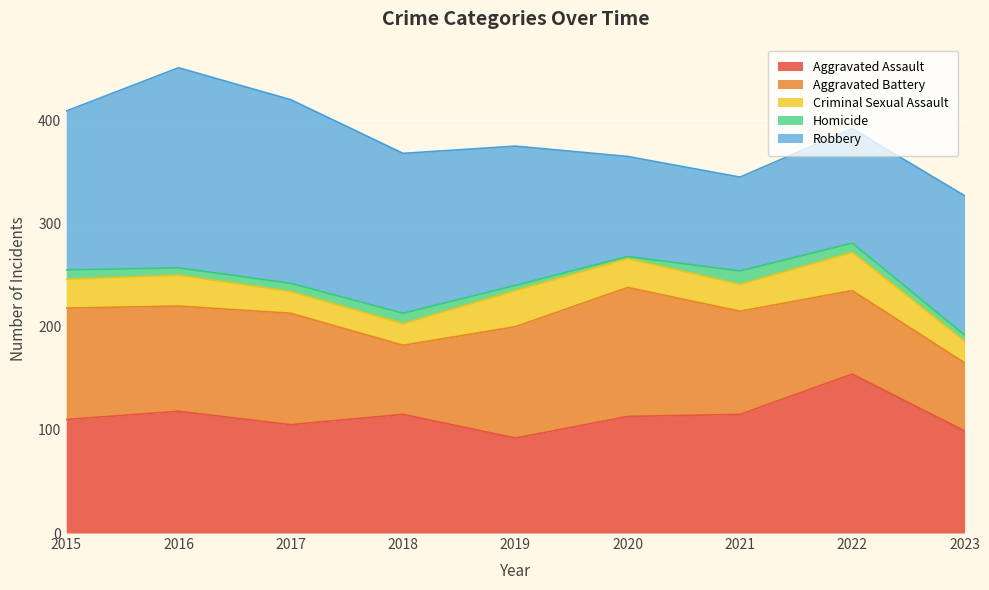

What is the difference between the second highest and minimum values in the Homicide series?

8